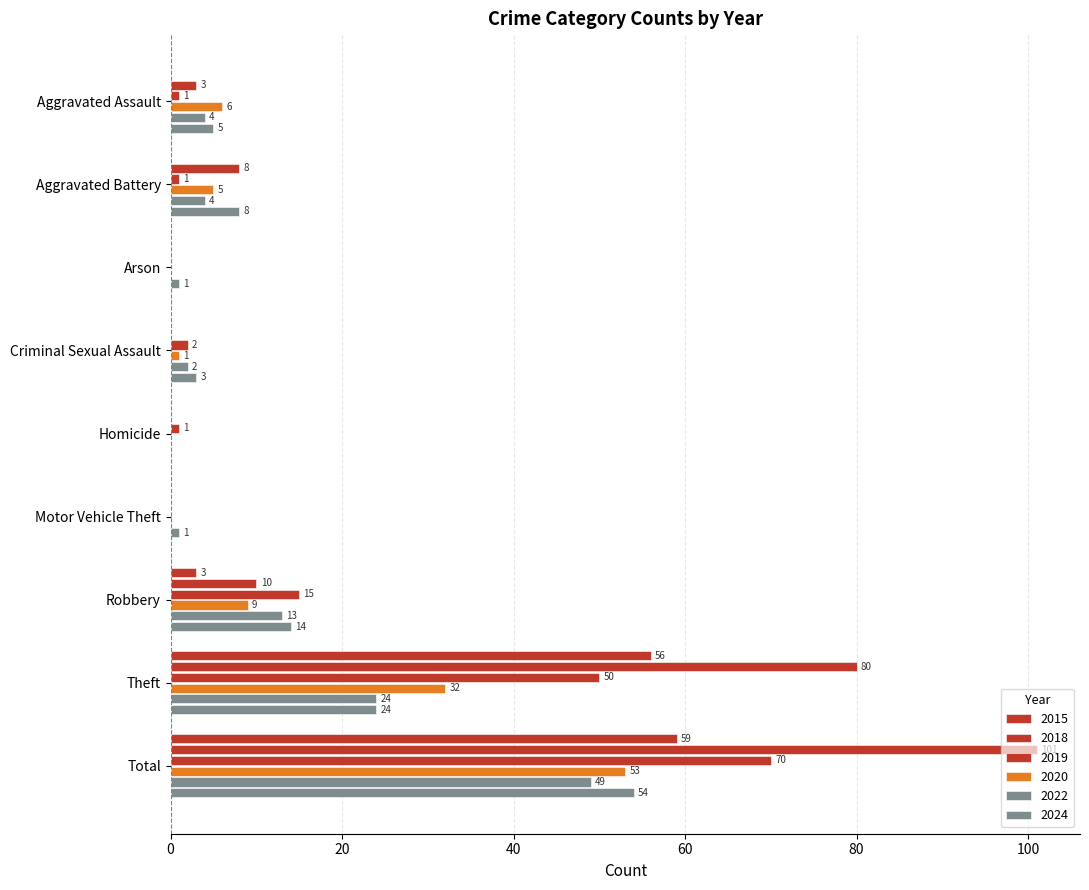

Reading left to right, transcribe all the data shown in this chart.

2015: Aggravated Assault=0	Aggravated Battery=0	Arson=0	Criminal Sexual Assault=0	Homicide=0	Motor Vehicle Theft=0	Robbery=3	Theft=56	Total=59
2018: Aggravated Assault=3	Aggravated Battery=8	Arson=0	Criminal Sexual Assault=0	Homicide=0	Motor Vehicle Theft=0	Robbery=10	Theft=80	Total=101
2019: Aggravated Assault=1	Aggravated Battery=1	Arson=0	Criminal Sexual Assault=2	Homicide=1	Motor Vehicle Theft=0	Robbery=15	Theft=50	Total=70
2020: Aggravated Assault=6	Aggravated Battery=5	Arson=0	Criminal Sexual Assault=1	Homicide=0	Motor Vehicle Theft=0	Robbery=9	Theft=32	Total=53
2022: Aggravated Assault=4	Aggravated Battery=4	Arson=1	Criminal Sexual Assault=2	Homicide=0	Motor Vehicle Theft=1	Robbery=13	Theft=24	Total=49
2024: Aggravated Assault=5	Aggravated Battery=8	Arson=0	Criminal Sexual Assault=3	Homicide=0	Motor Vehicle Theft=0	Robbery=14	Theft=24	Total=54